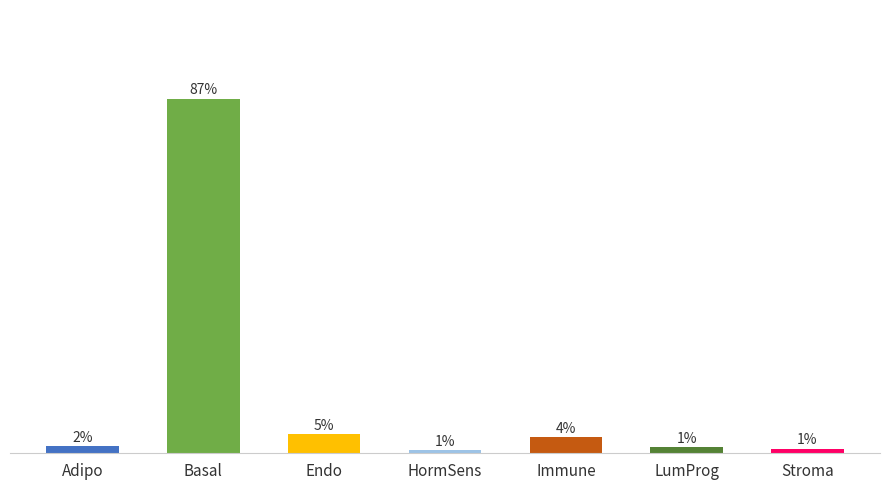

Rank the categories by value from highest to lowest.

Basal, Endo, Immune, Adipo, LumProg, Stroma, HormSens